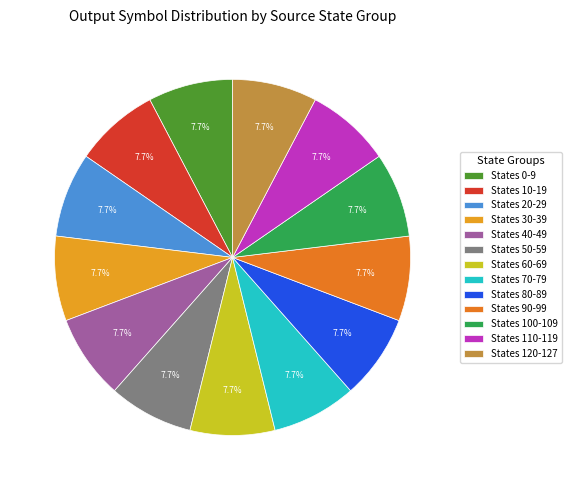

Is States 60-69 the majority of the pie?

No